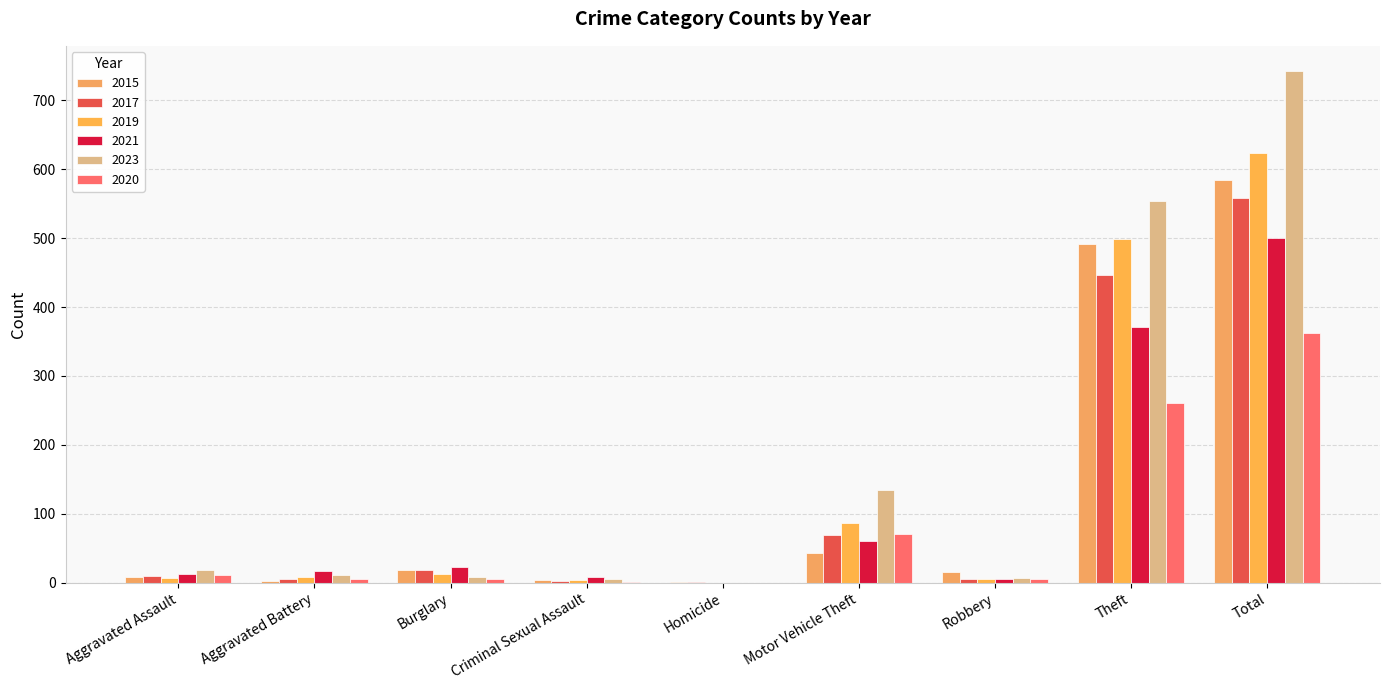

Between Theft and Motor Vehicle Theft, which is larger?

Theft